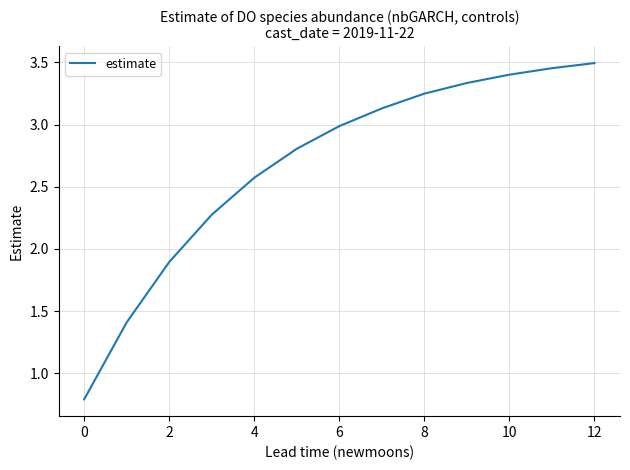

What is the minimum value shown in the chart?

0.8